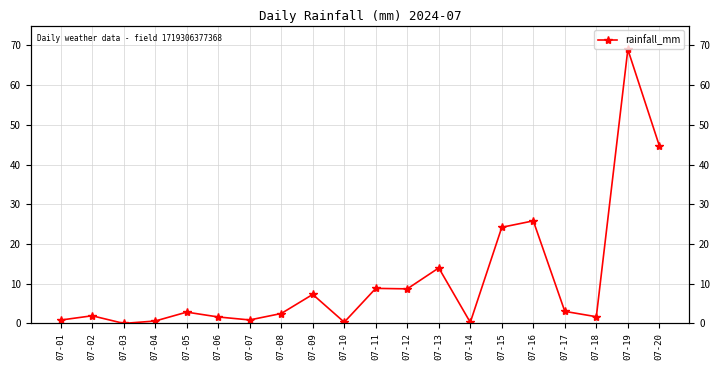

What is the value of the 4th point from the left?

0.6